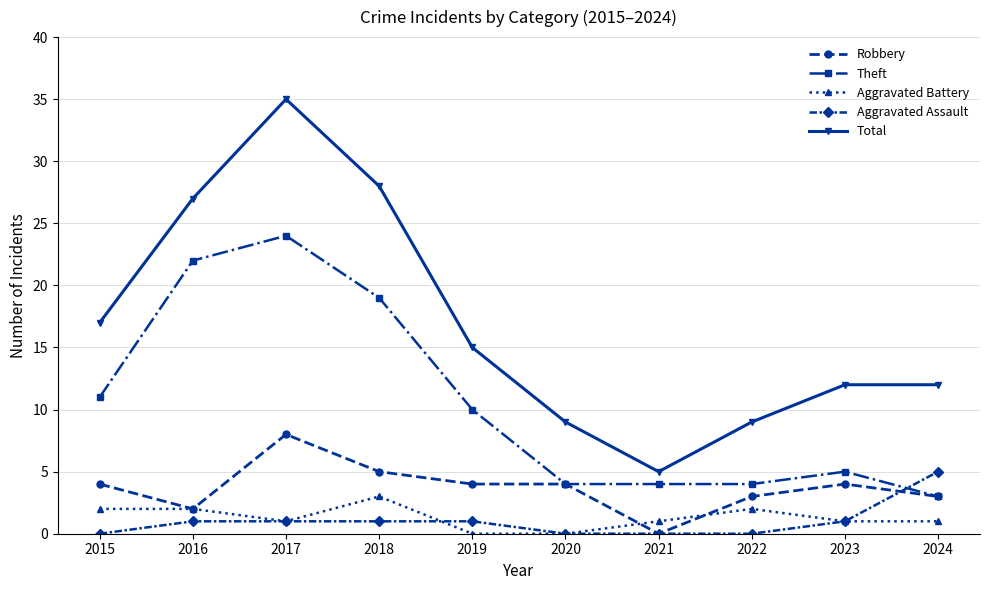

Reading left to right, extract all data points from this chart.

Robbery: 4	2	8	5	4	4	0	3	4	3
Theft: 11	22	24	19	10	4	4	4	5	3
Aggravated Battery: 2	2	1	3	0	0	1	2	1	1
Aggravated Assault: 0	1	1	1	1	0	0	0	1	5
Total: 17	27	35	28	15	9	5	9	12	12